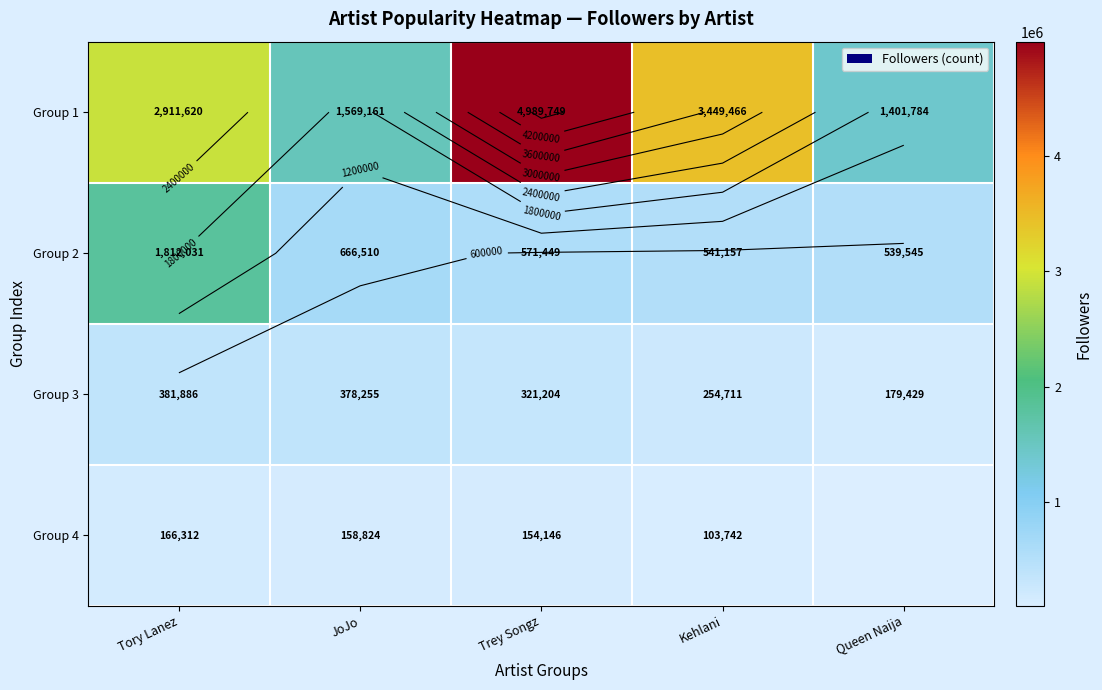

How many data points does each series have?

5